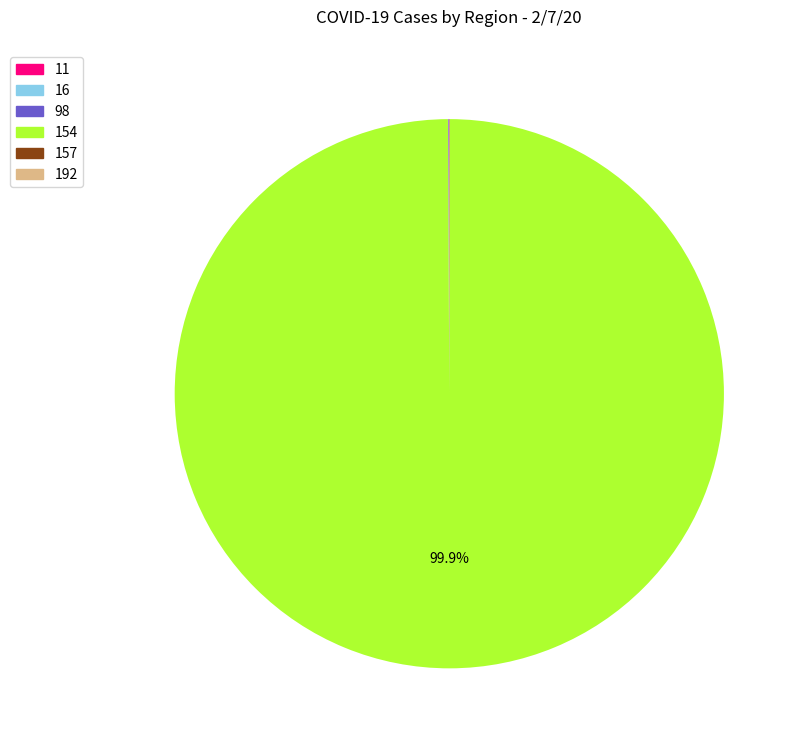

What is the majority slice?

154